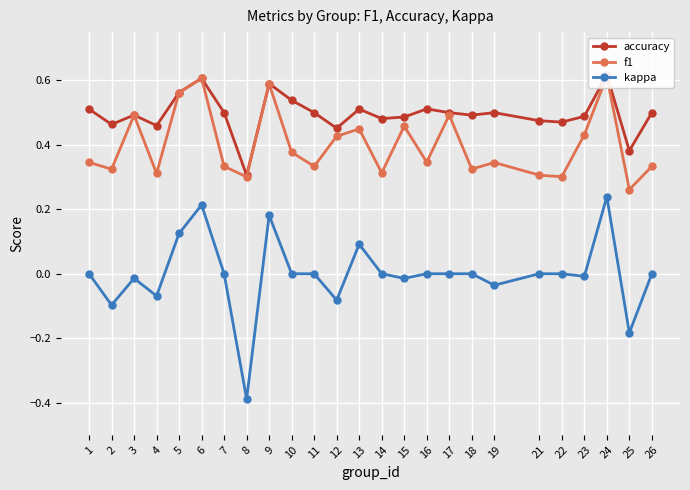

Is the value of accuracy at 5 greater than the value of f1 at 19?

Yes